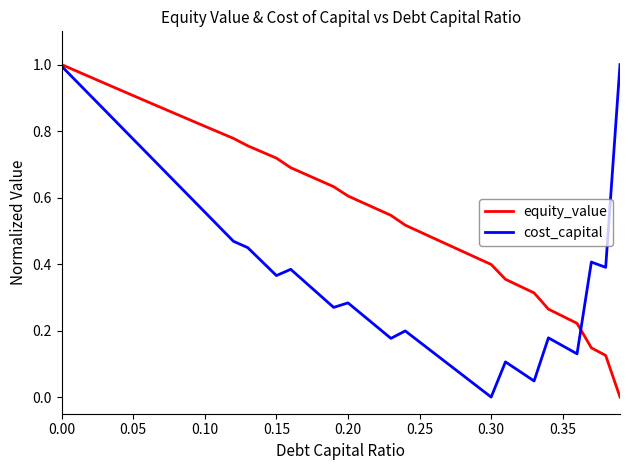

List the series in order of their overall mean, highest first.

equity_value, cost_capital